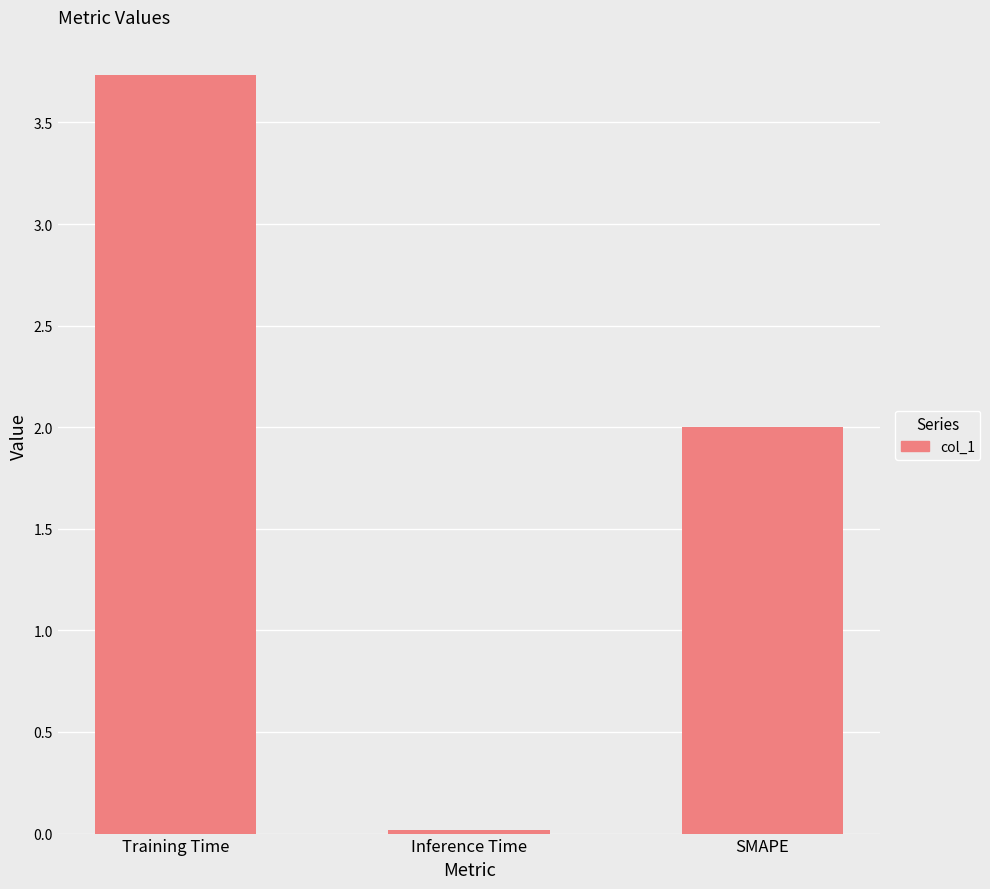

The chart shows a value of 0.0 at Inference Time. True or false?

True